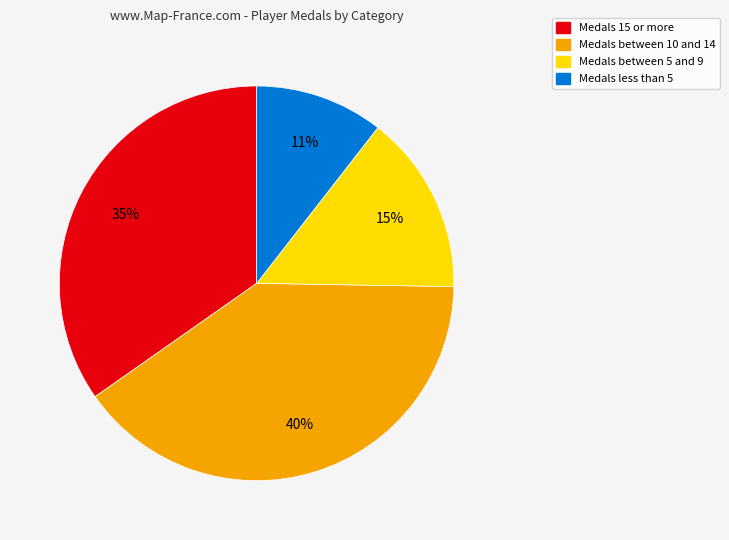

To the nearest percent, what is the average slice percentage?

25%